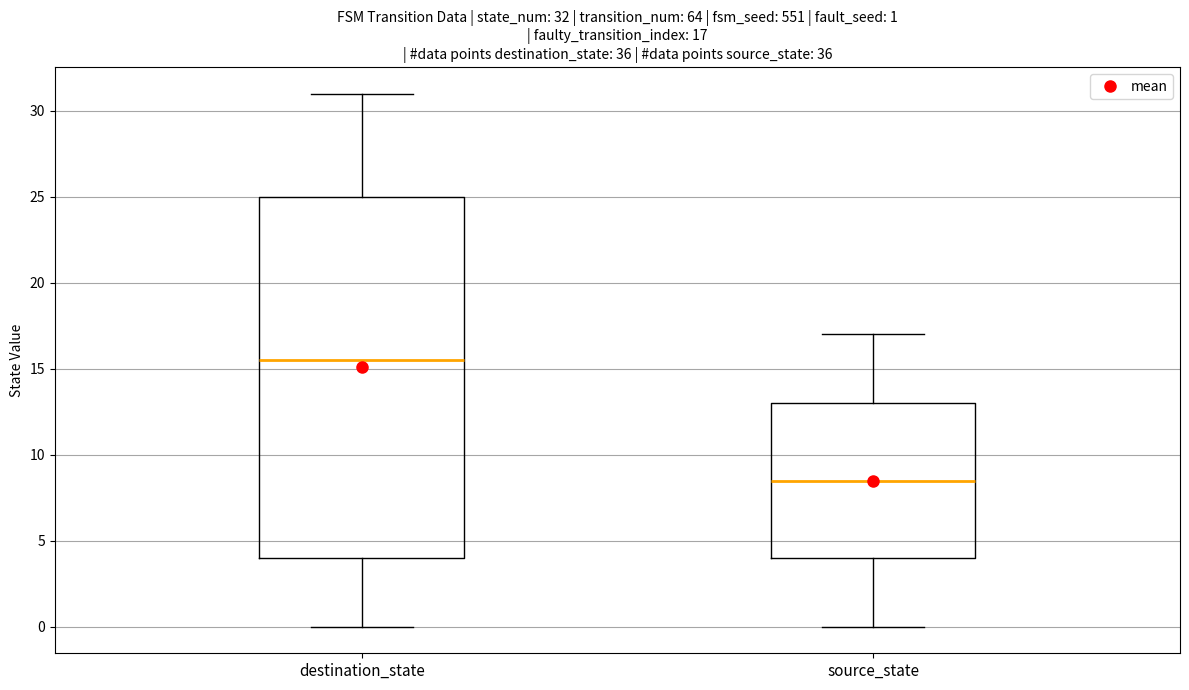

Which box's median line is the highest?

destination_state